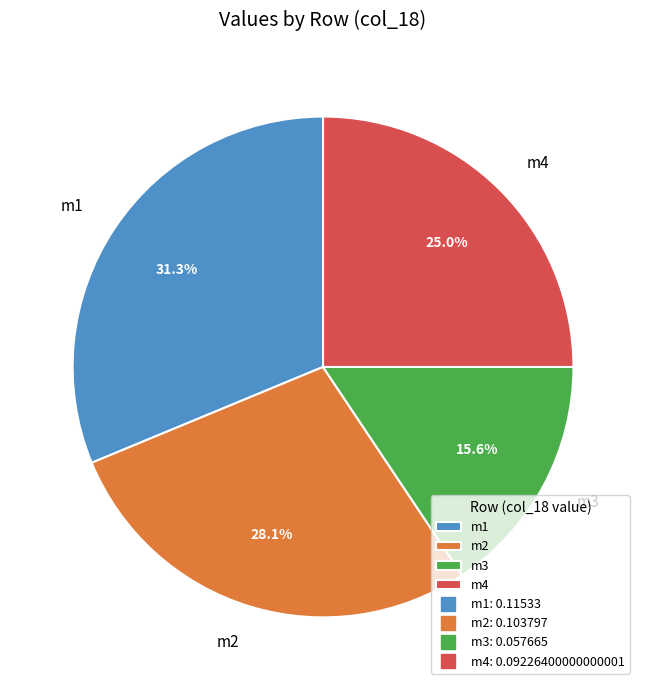

True or false: m3 accounts for 22% of the total.

False